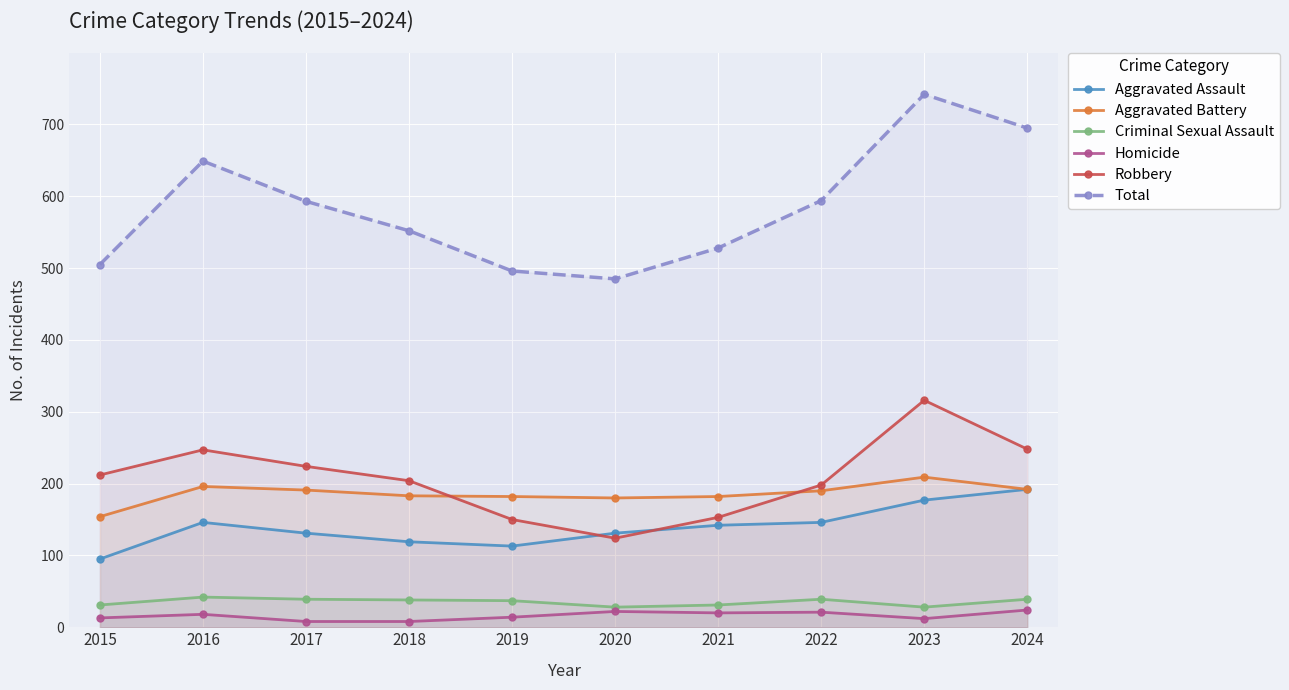

What is the difference between the highest and lowest values at 2018?

544